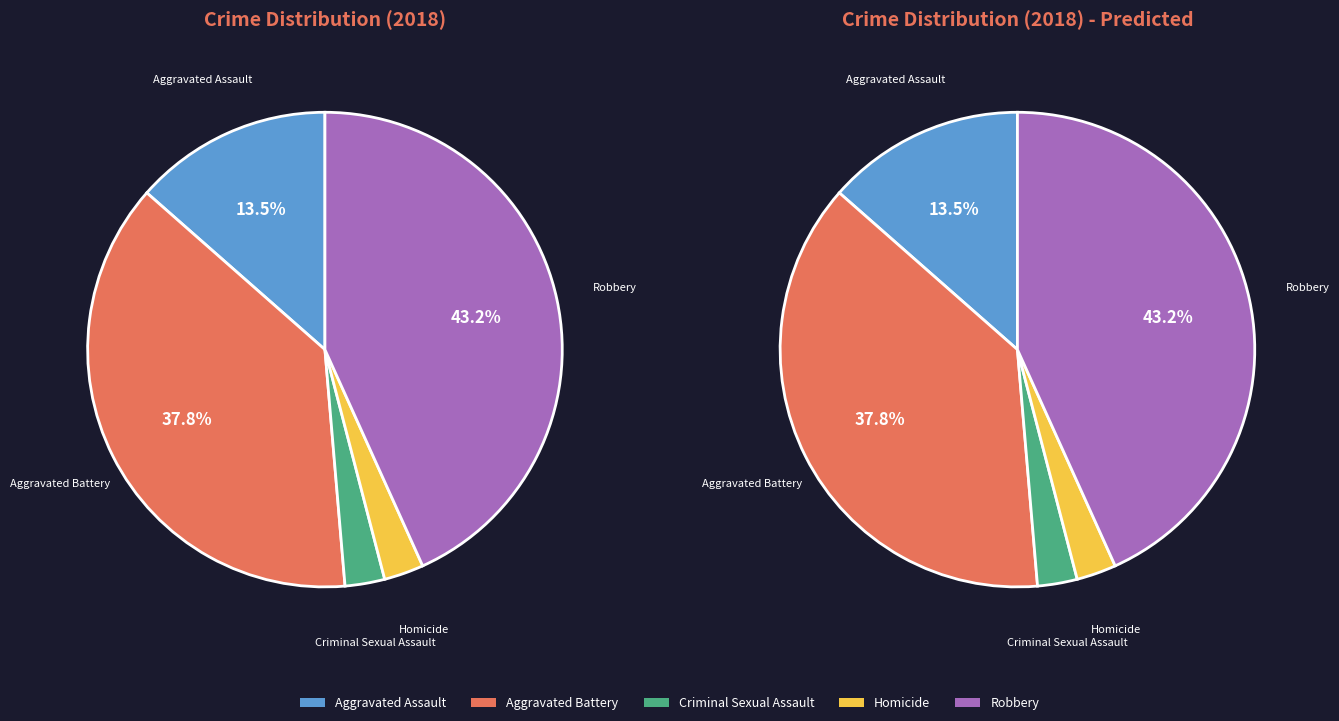

The Criminal Sexual Assault slice represents 3% of the pie. True or false?

True